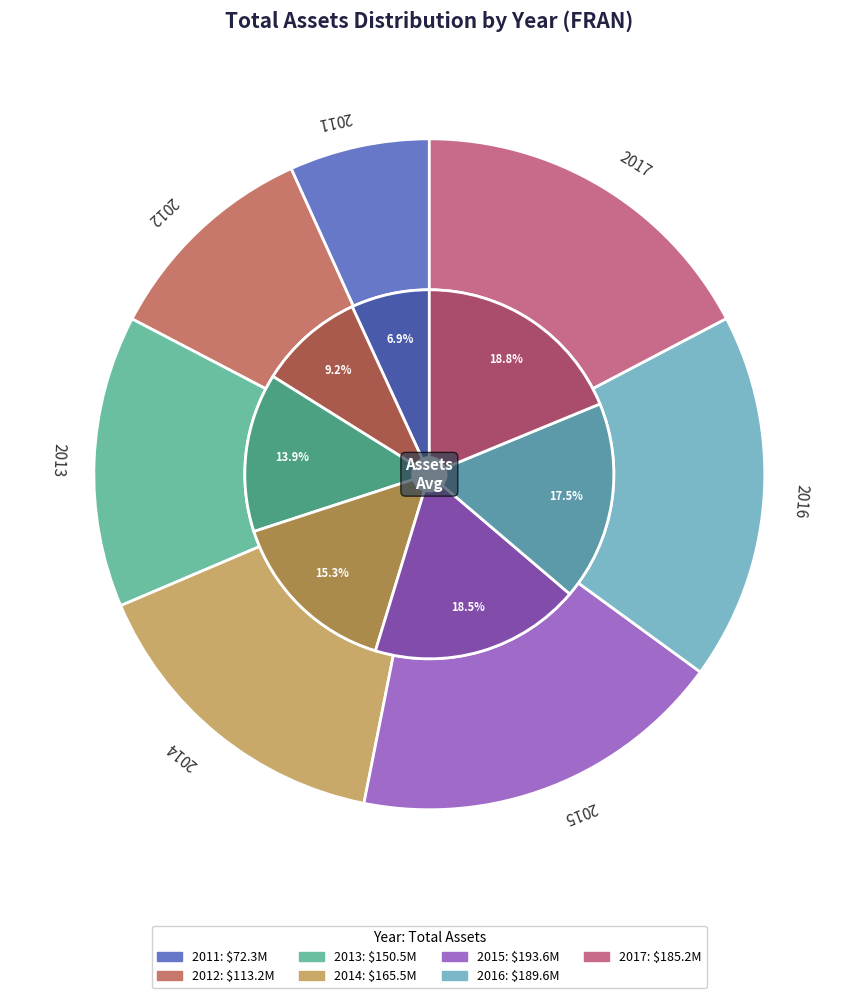

What is the smallest slice in the pie chart?

2011